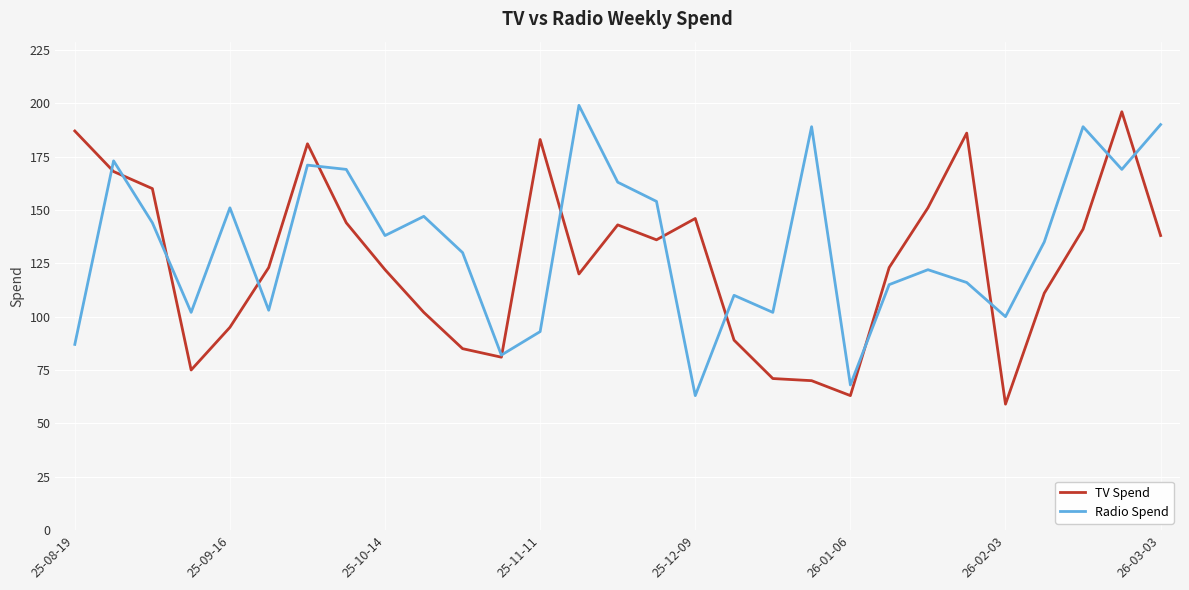

What is the maximum value shown in the chart?

199